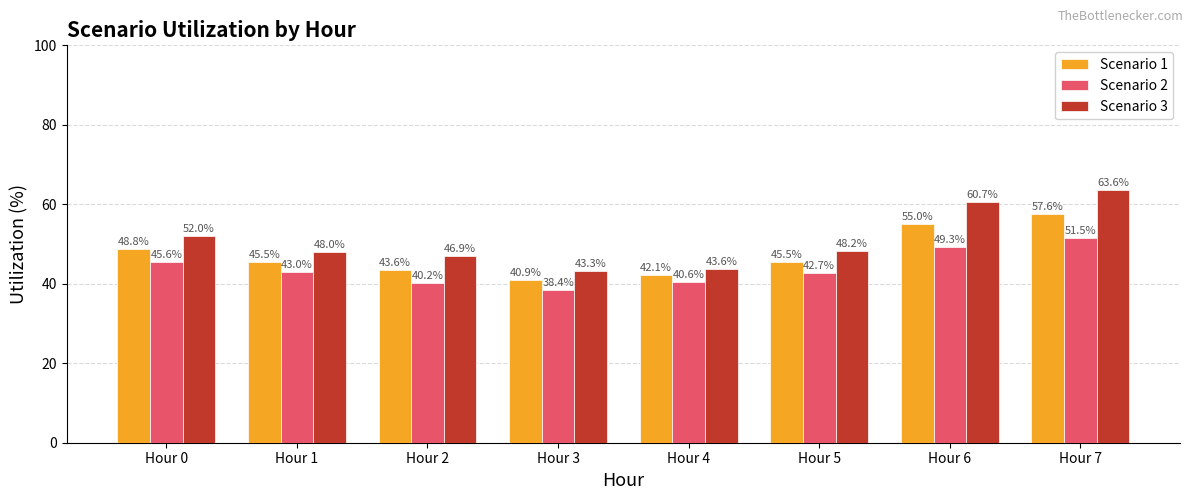

Reading left to right, extract all data points from this chart.

Scenario 1: 48.8	45.5	43.6	40.9	42.1	45.5	55.0	57.6
Scenario 2: 45.6	43.0	40.2	38.4	40.6	42.7	49.3	51.5
Scenario 3: 52.0	48.0	46.9	43.3	43.6	48.2	60.7	63.6